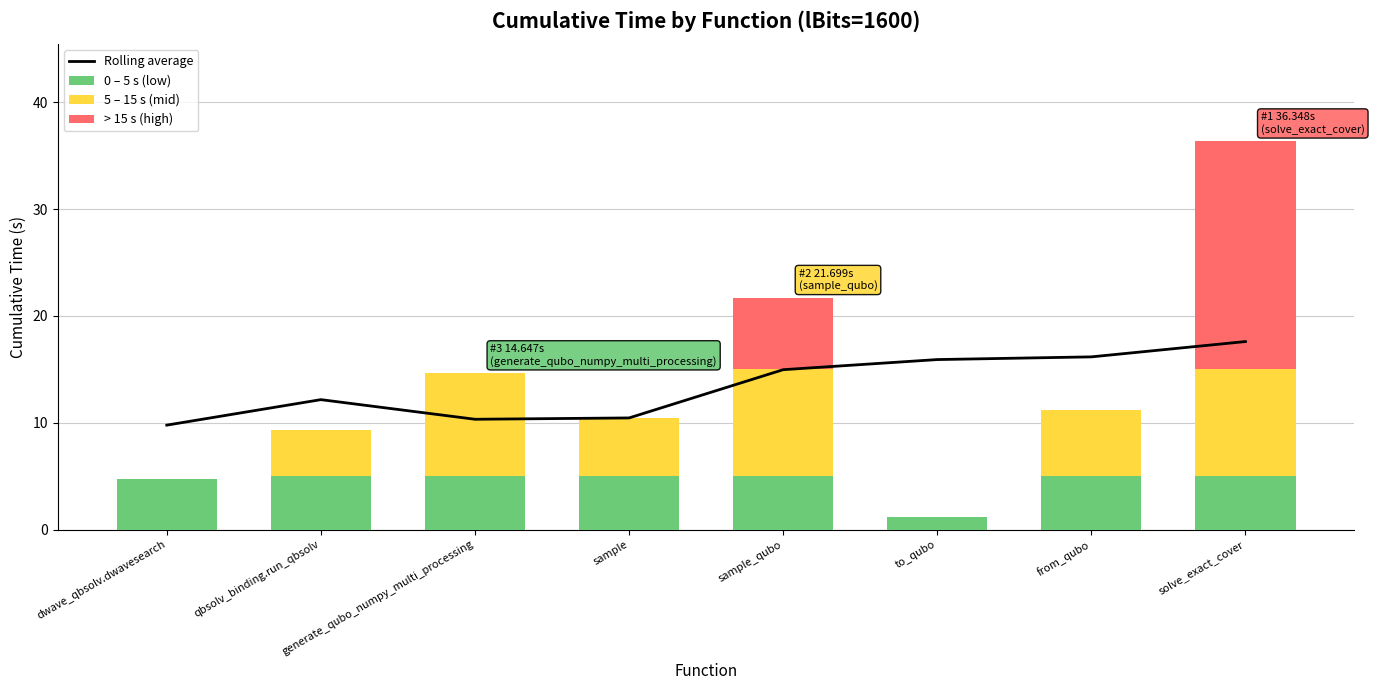

Is the value of > 15 s (high) at solve_exact_cover greater than the value of 5 – 15 s (mid) at sample_qubo?

Yes